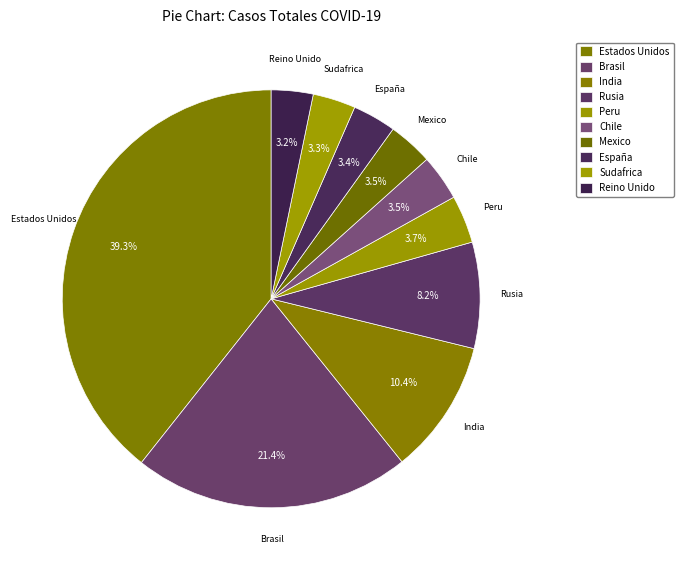

Rank the categories by value from highest to lowest.

Estados Unidos, Brasil, India, Rusia, Peru, Chile, Mexico, España, Sudafrica, Reino Unido